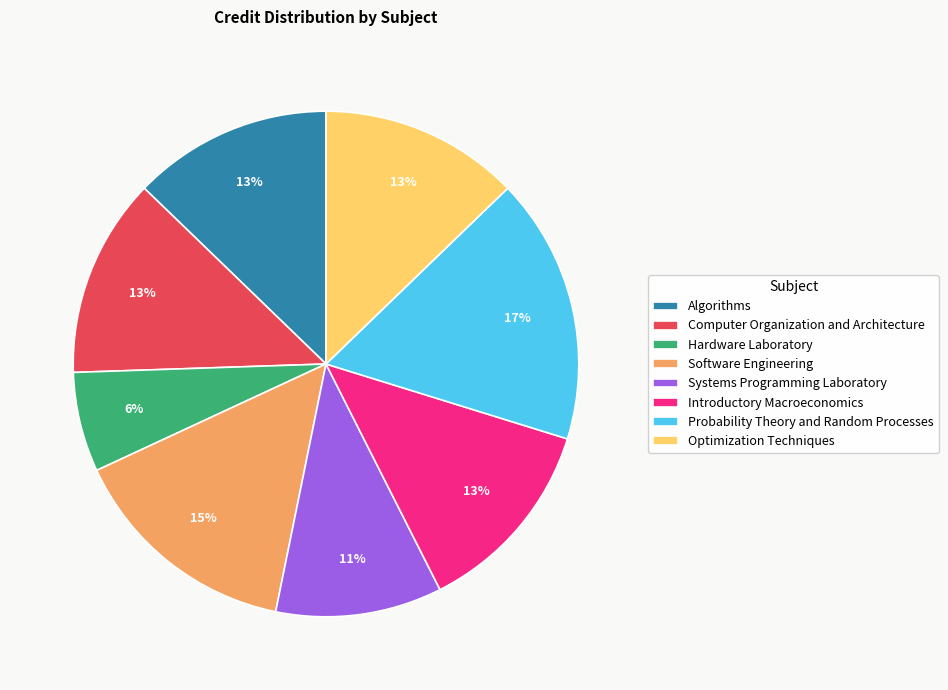

Does Software Engineering account for over 50% of the chart?

No